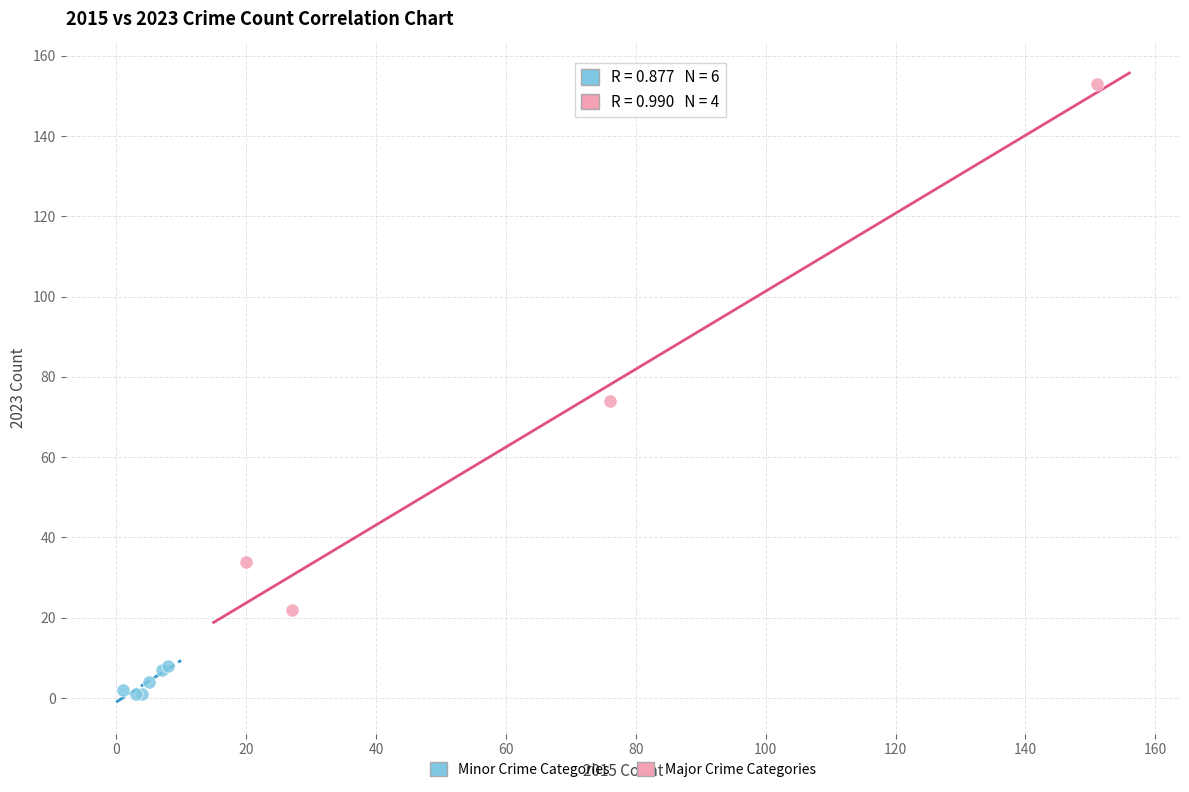

Which series contains the lowest Y value?

Minor Crime Categories